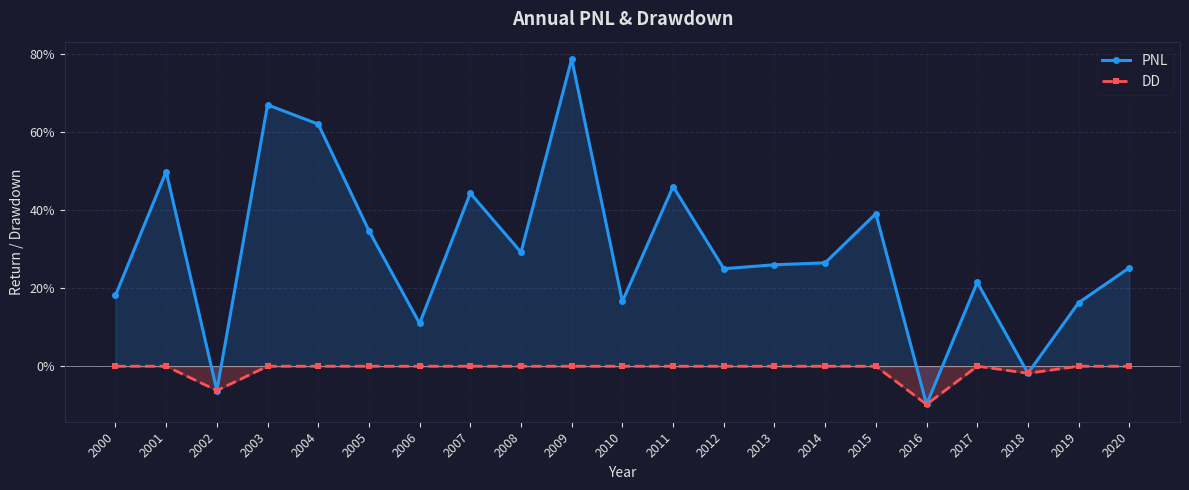

Where is the first local maximum for DD?

2017